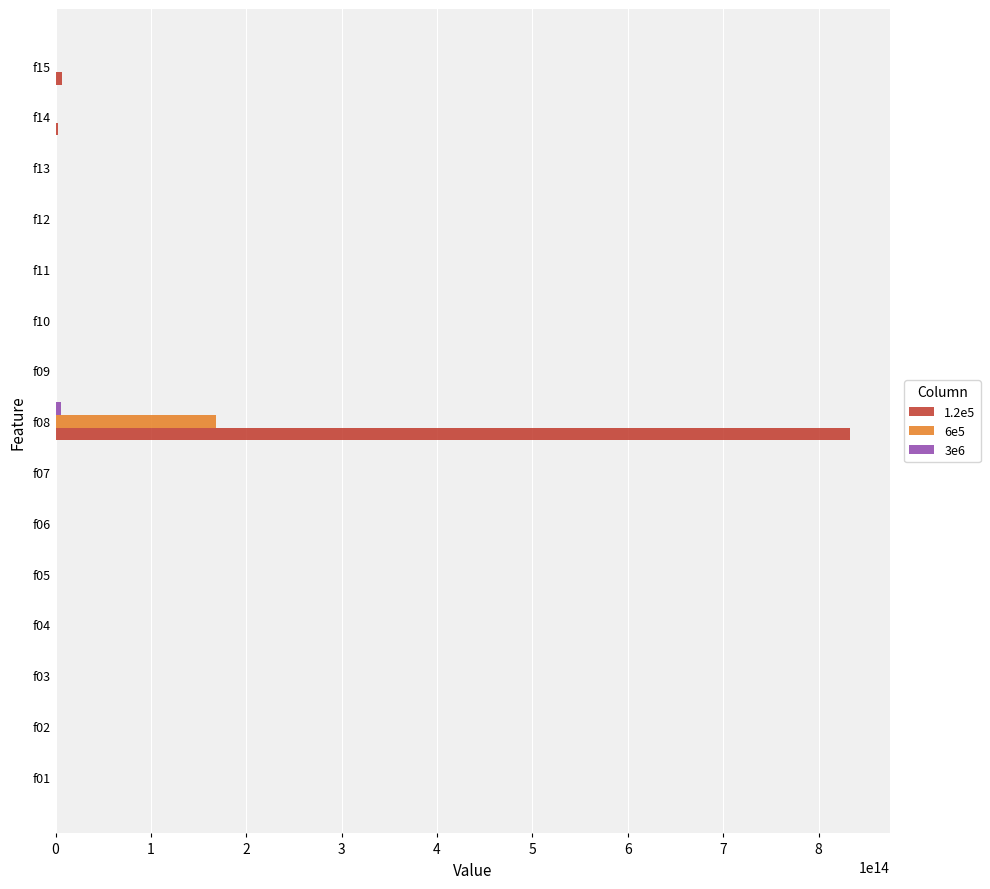

Which series has the largest total across all categories?

1.2e5